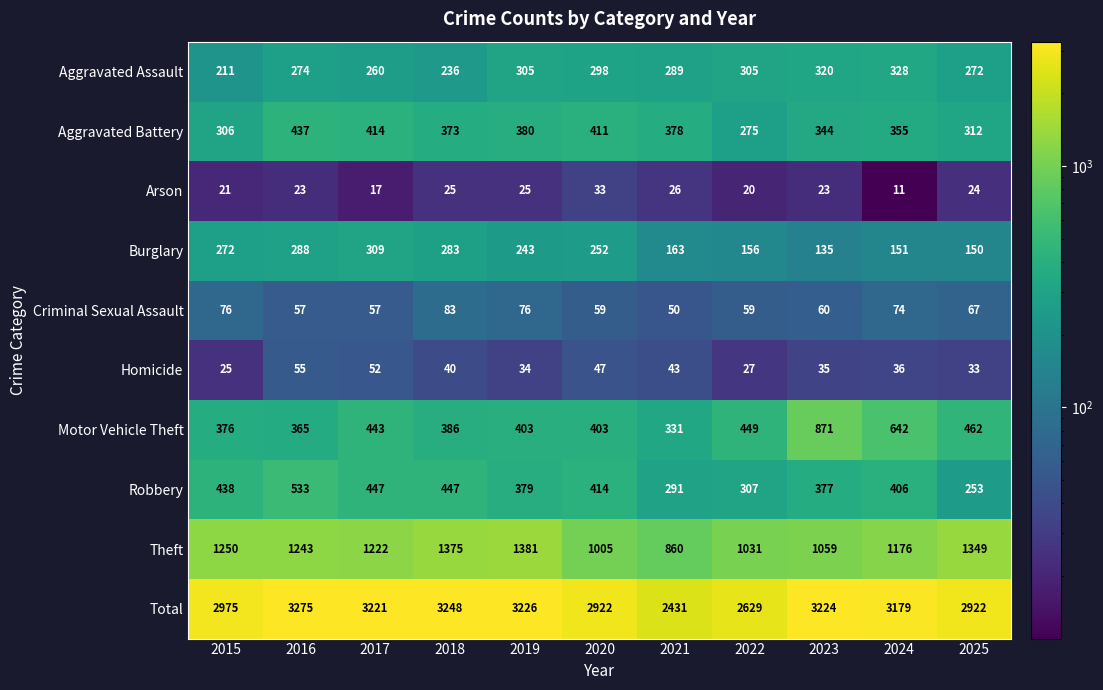

What is the difference between the second highest and second lowest values in the Aggravated Assault series?

84